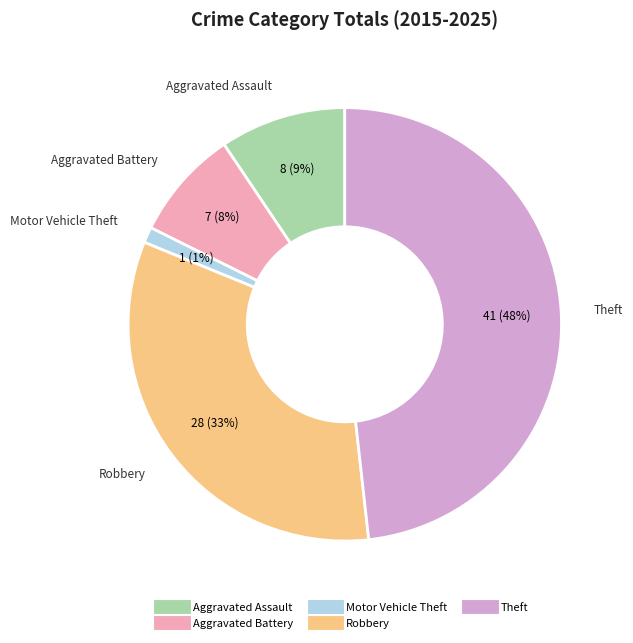

True or false: Robbery accounts for 33% of the total.

True